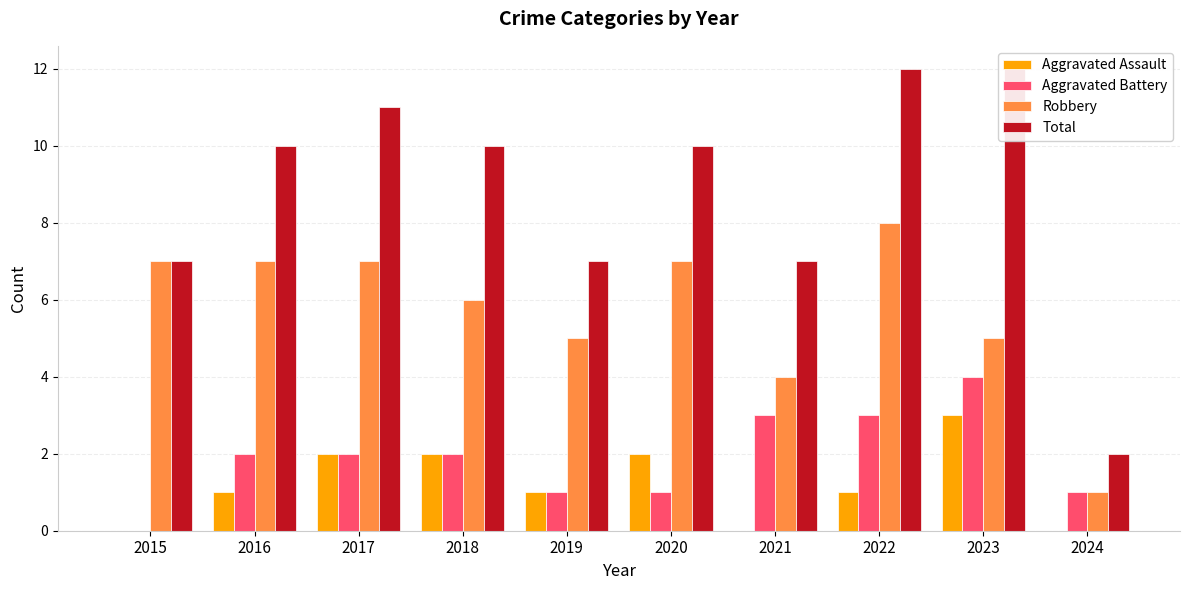

At which label does Robbery first exceed 7?

2022